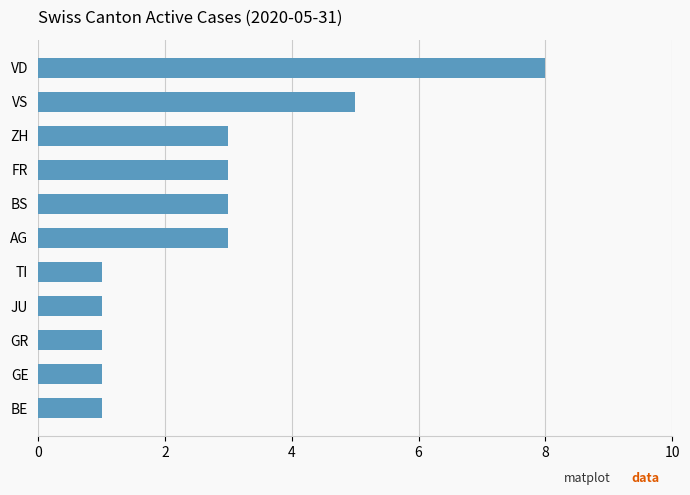

Reading bottom to top, list all the values displayed in this chart.

1	1	1	1	1	3	3	3	3	5	8